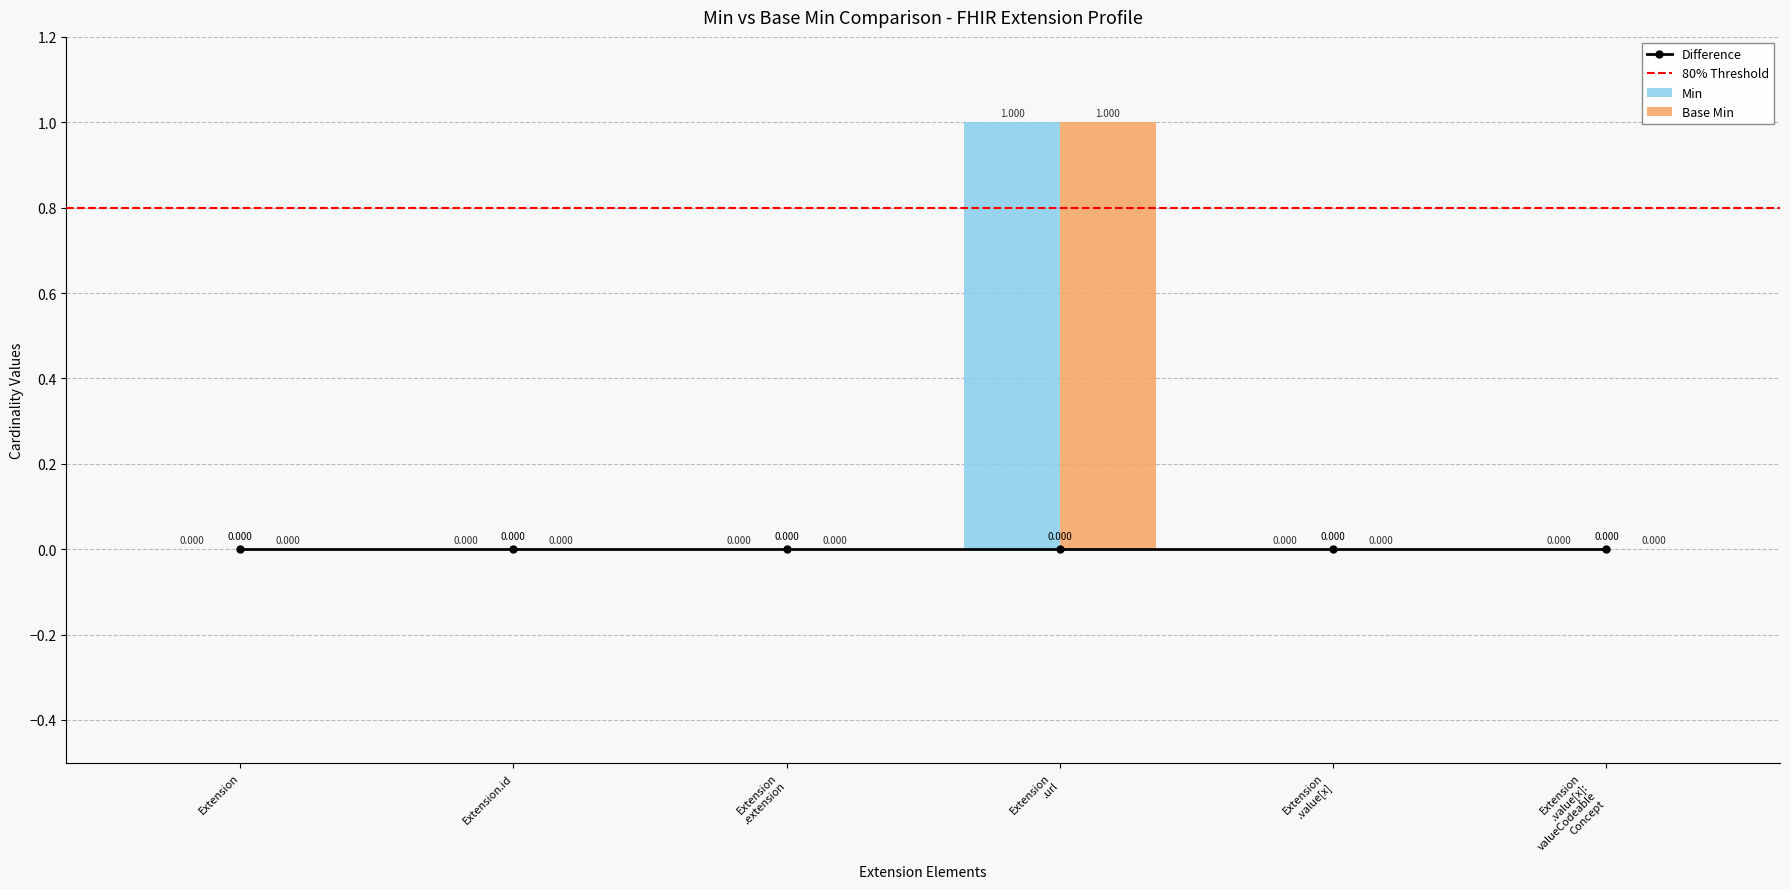

How many data points in Base Min are above 0?

1